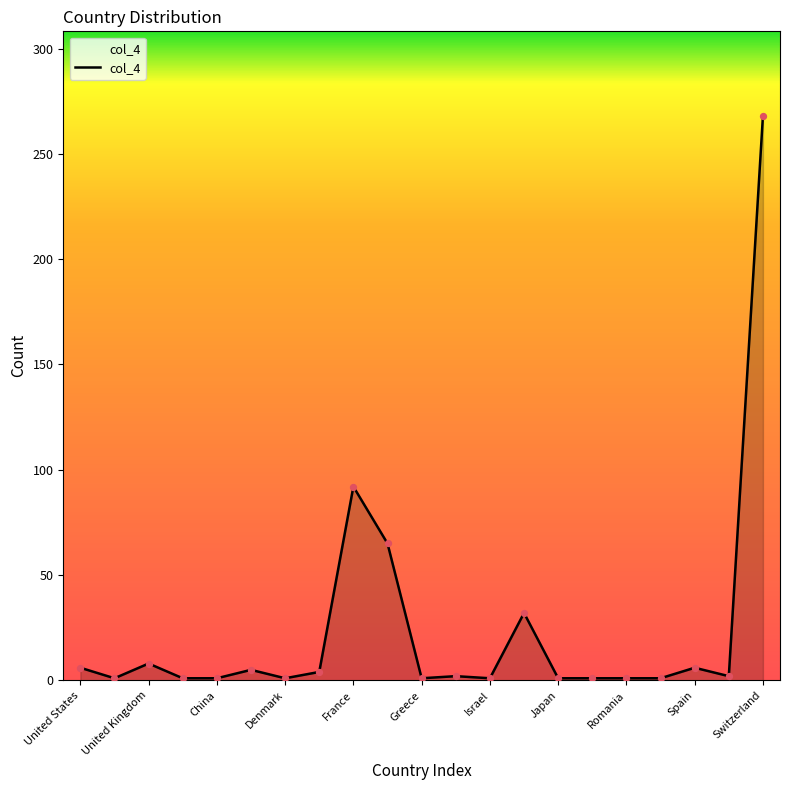

What is the greatest value displayed?

268